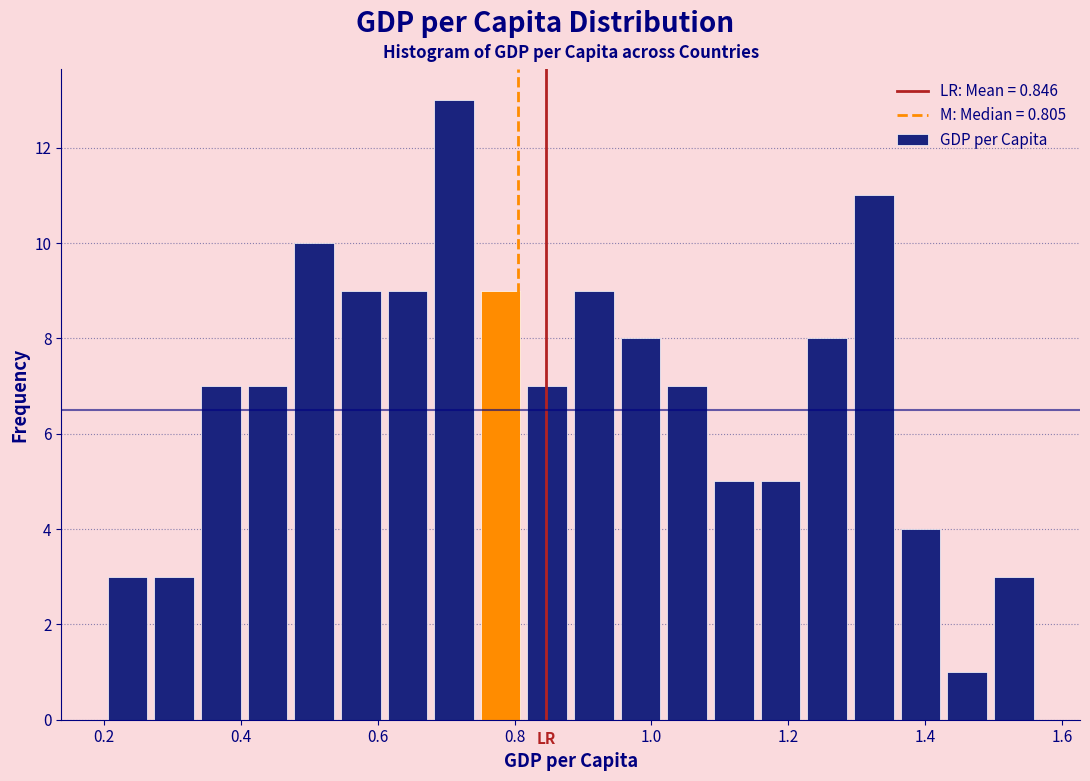

Around what value on the x-axis is the tallest bar? Give the approximate position of its centre, as read against the axis.

0.72